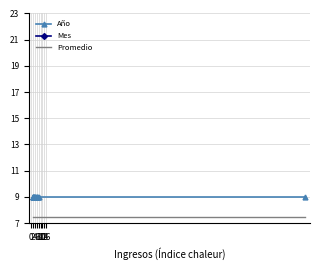

Which has a higher value, 9 or 8?

9